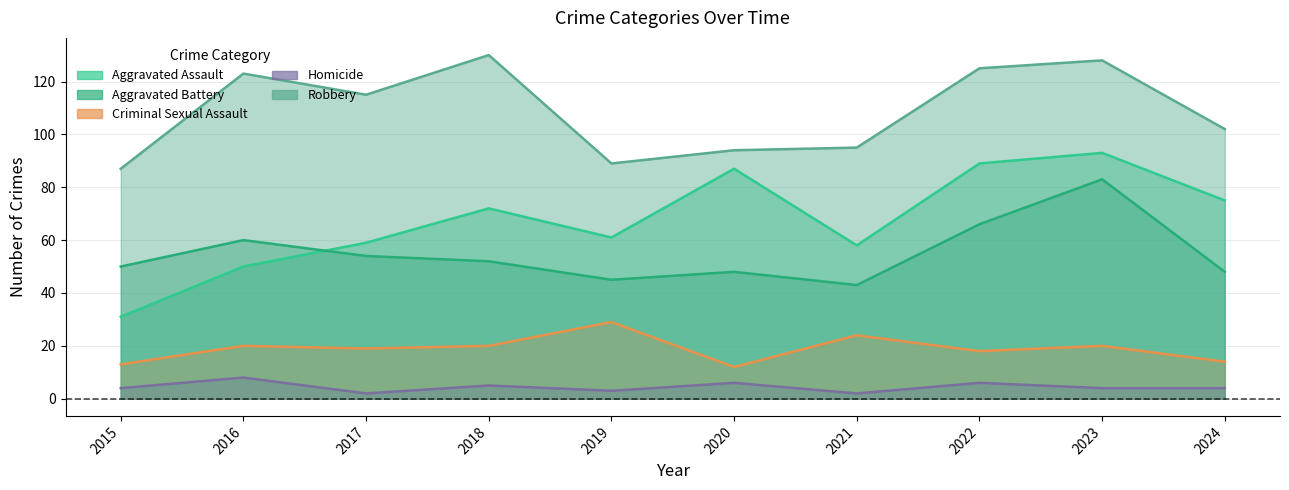

Is it true that Criminal Sexual Assault equals 49 at 2019?

False